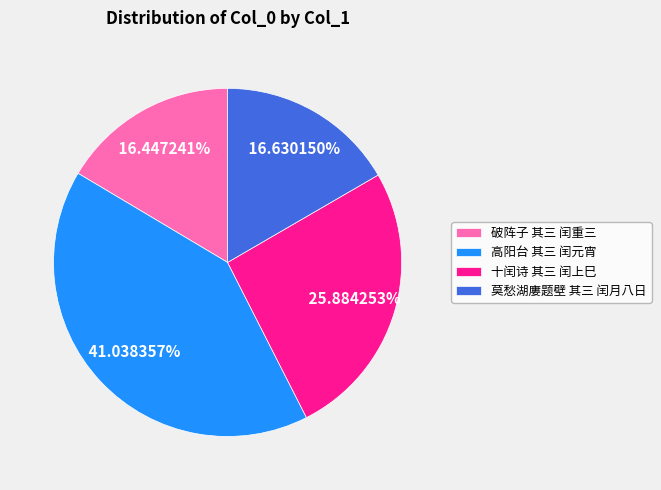

What is the largest slice in the pie chart?

高阳台 其三 闰元宵